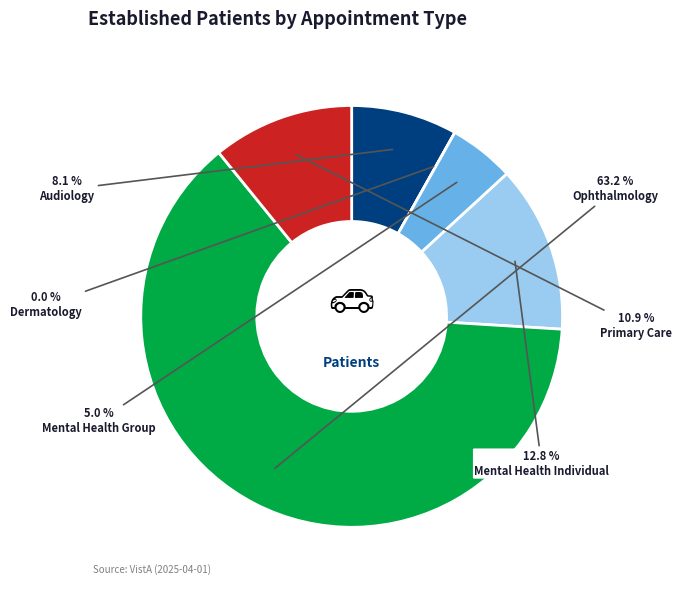

Rank the categories by value from highest to lowest.

OPHTHALMOLOGY, MENTAL HEALTH INDIVIDUAL, PRIMARY CARE, AUDIOLOGY, MENTAL HEALTH GROUP, DERMATOLOGY